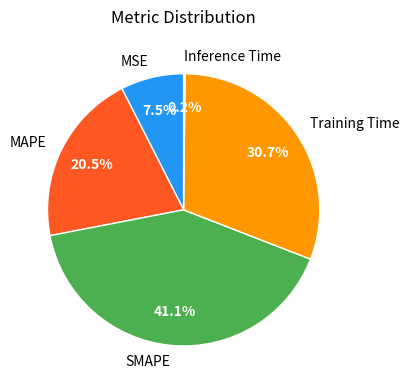

Combined, what portion of the pie is Training Time and MSE?

38.2%